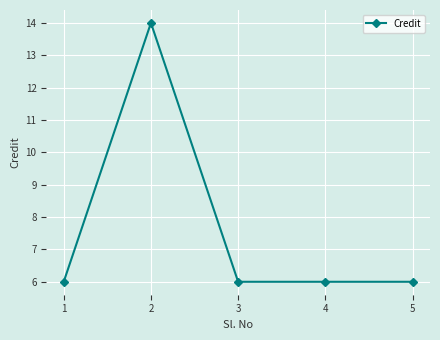

Reading left to right, transcribe all the data shown in this chart.

6	14	6	6	6